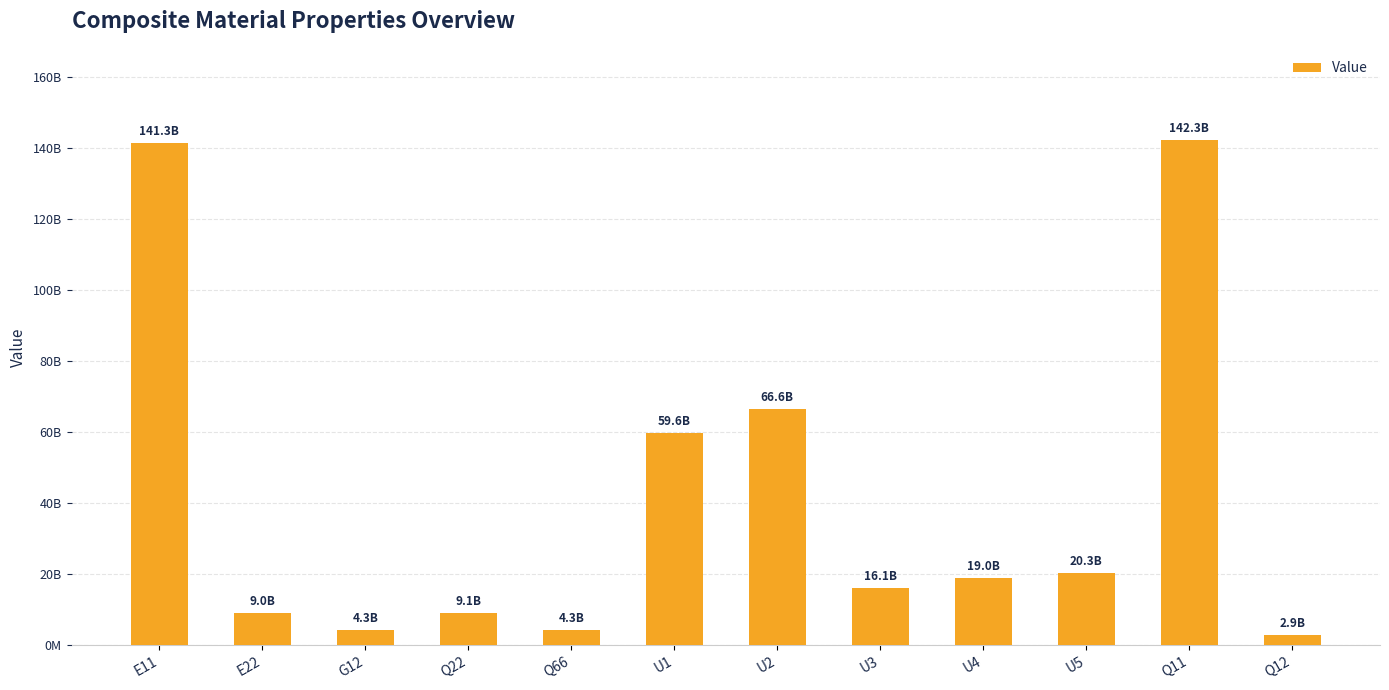

What is the label of the 5th bar from the right?

U3